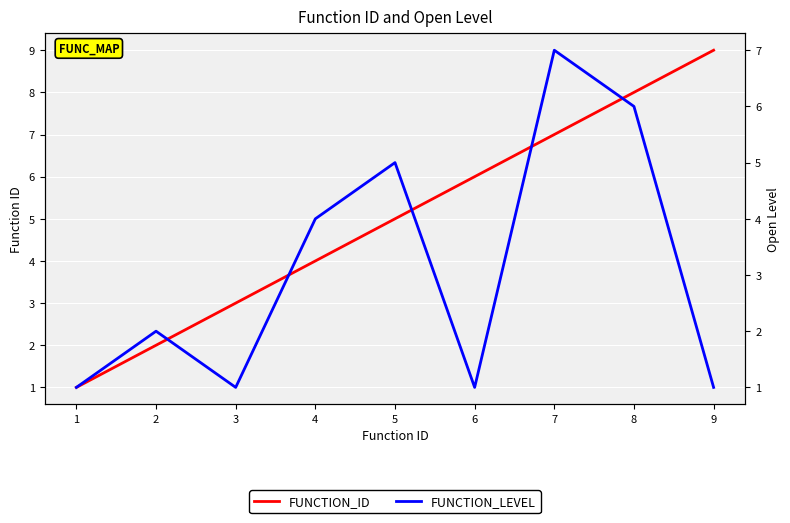

Read the FUNCTION_ID value at 2.

2